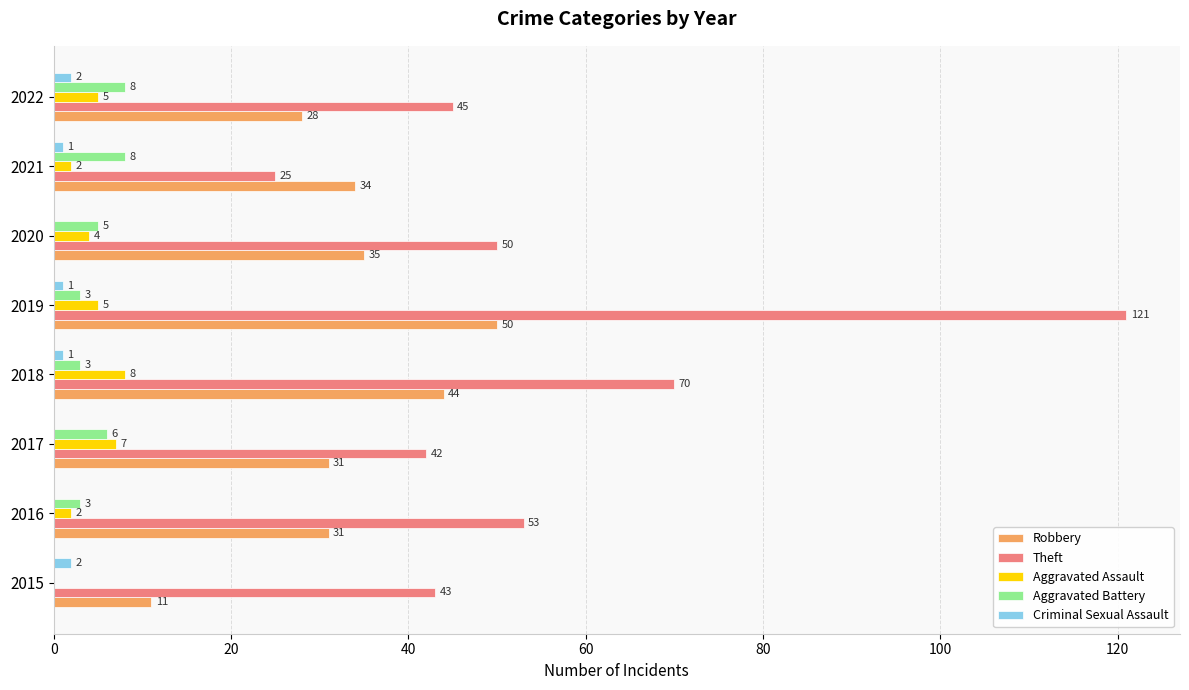

What are all the series names shown in the legend?

Robbery, Theft, Aggravated Assault, Aggravated Battery, Criminal Sexual Assault